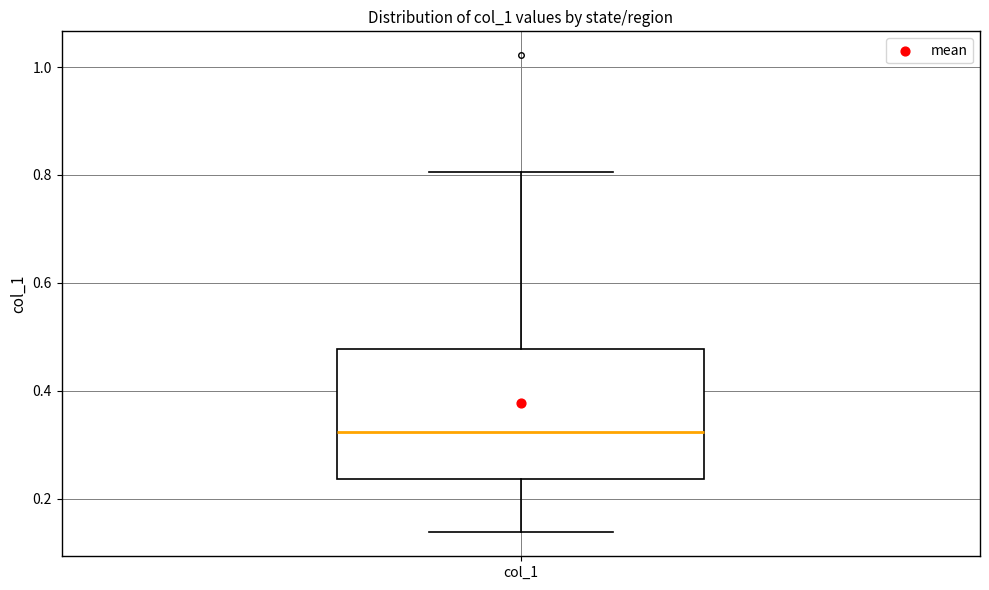

Transcribe this box plot: give where the median line is, the range the box spans, and where the two whiskers end, as read against the y-axis. The values are not printed on the chart, so give them approximately, as read against the axis.

median 0.32, box 0.24 to 0.48, whiskers 0.14 to 0.80